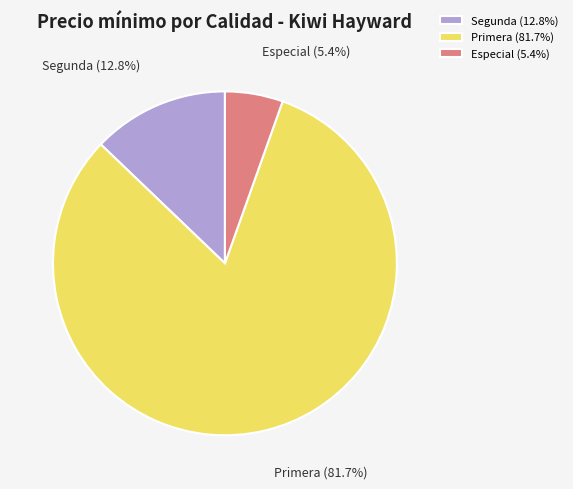

Between Especial and Primera, which is larger?

Primera